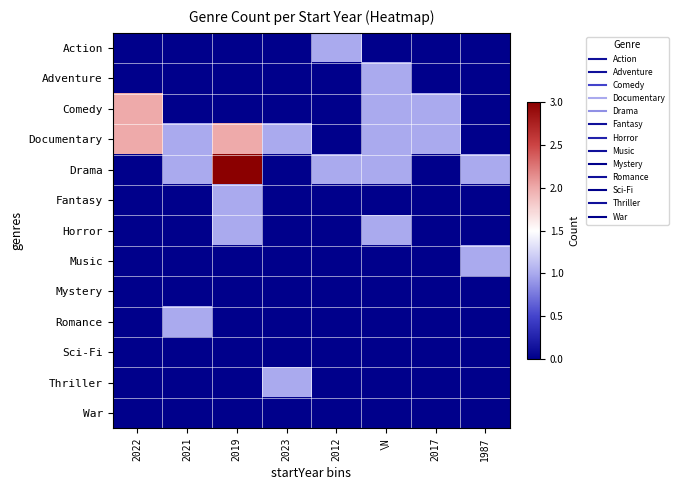

Between \N and 2017, which is larger?

\N